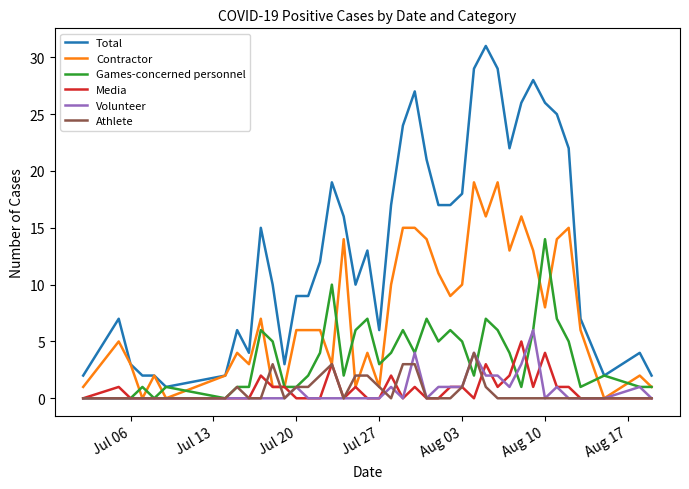

What is the sum of all Athlete values?

28